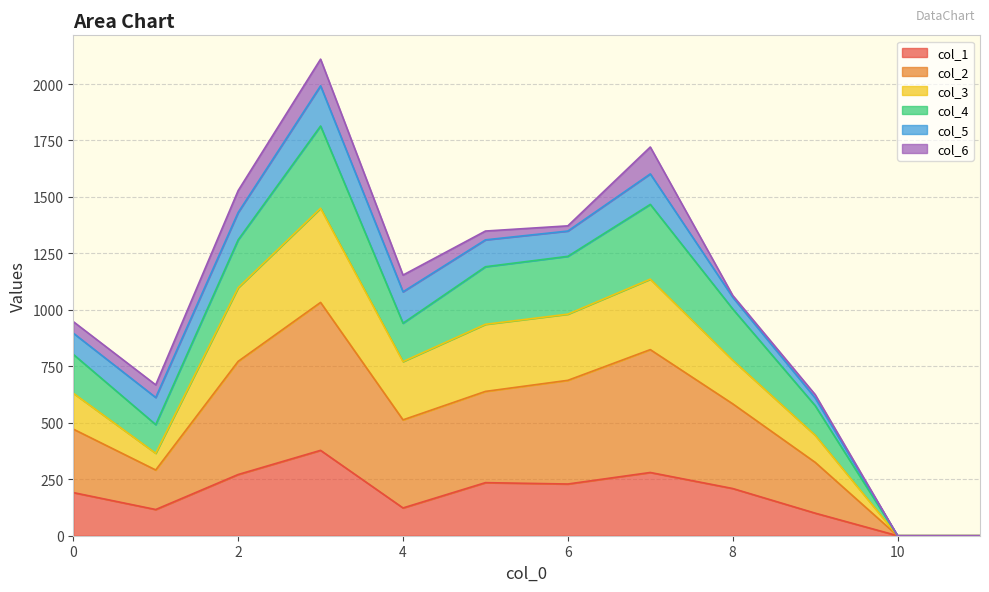

True or false: col_1 and col_2 intersect in this chart.

False